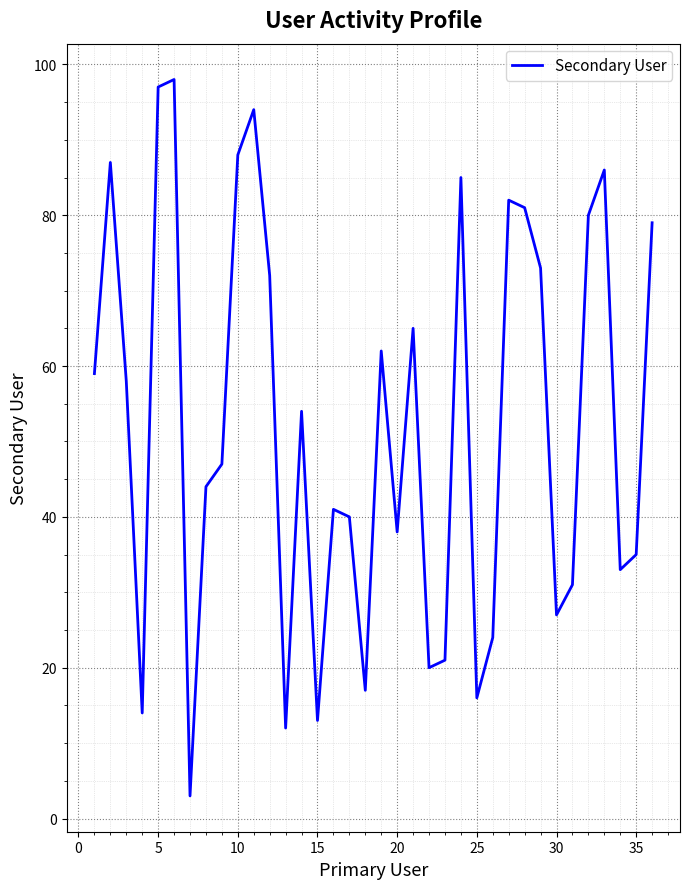

What is the difference between the maximum and minimum values?

95